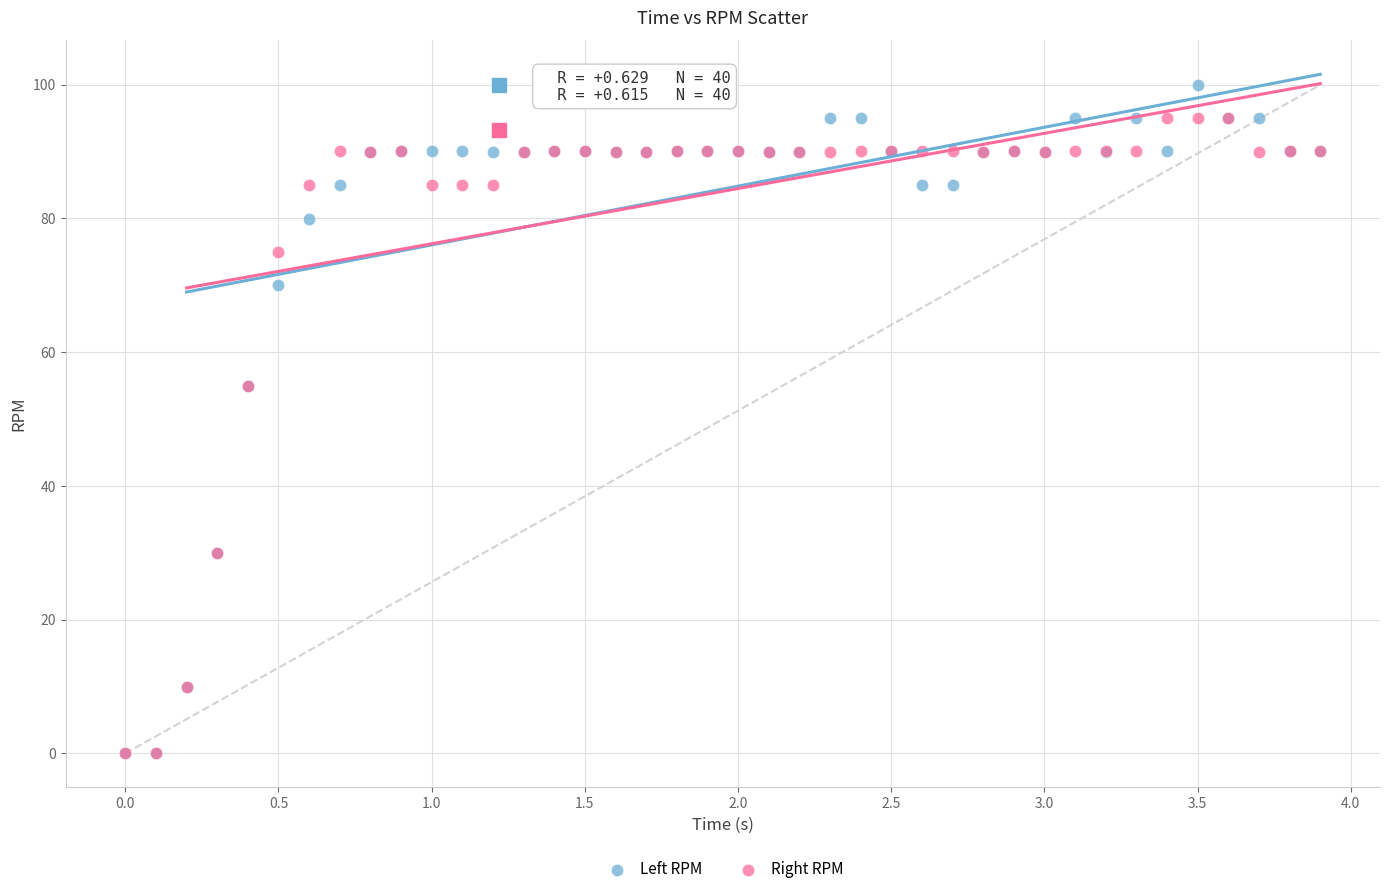

What are all the series names shown in the legend?

Left RPM, Right RPM